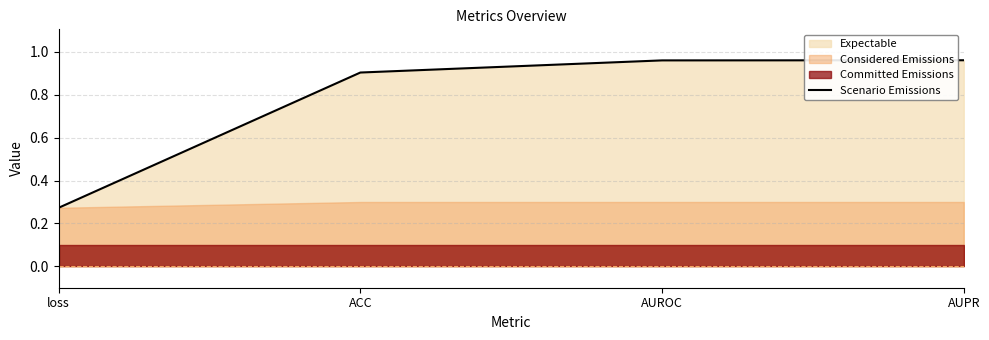

Reading left to right, what are all the values shown in this chart?

0.3	0.9	1.0	1.0